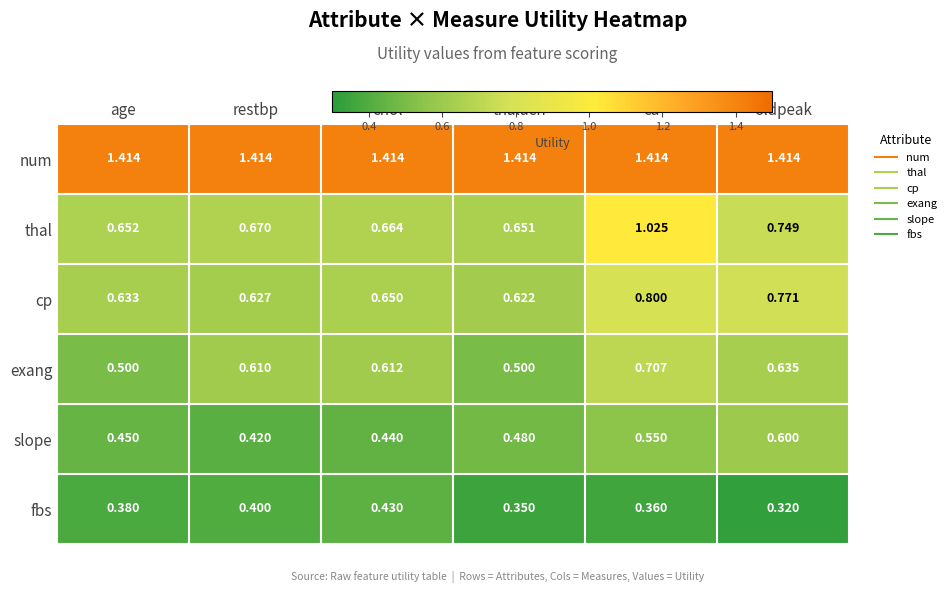

Which series has the widest spread of values?

thal